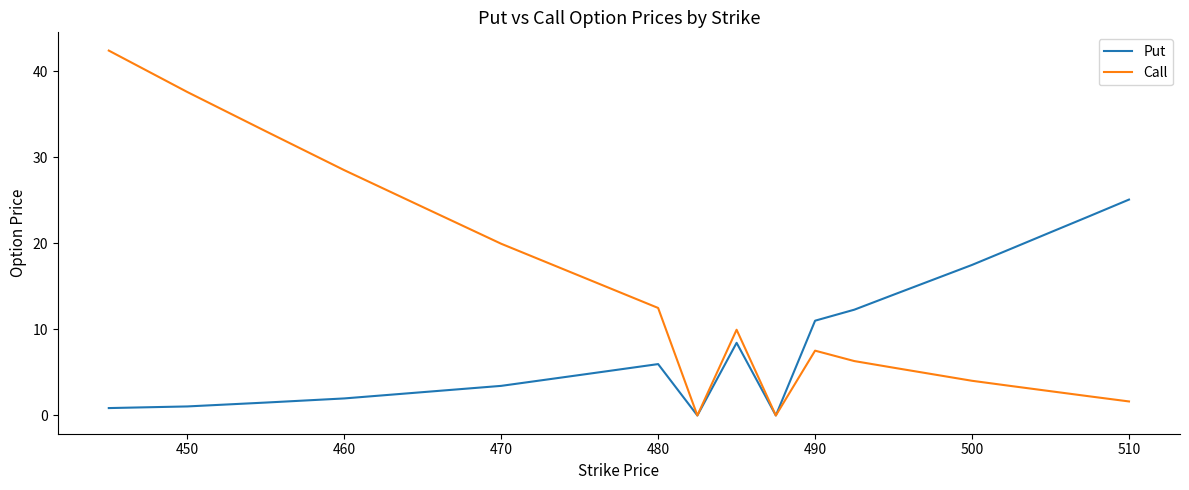

Rank the series by their average value, from highest to lowest.

Call, Put